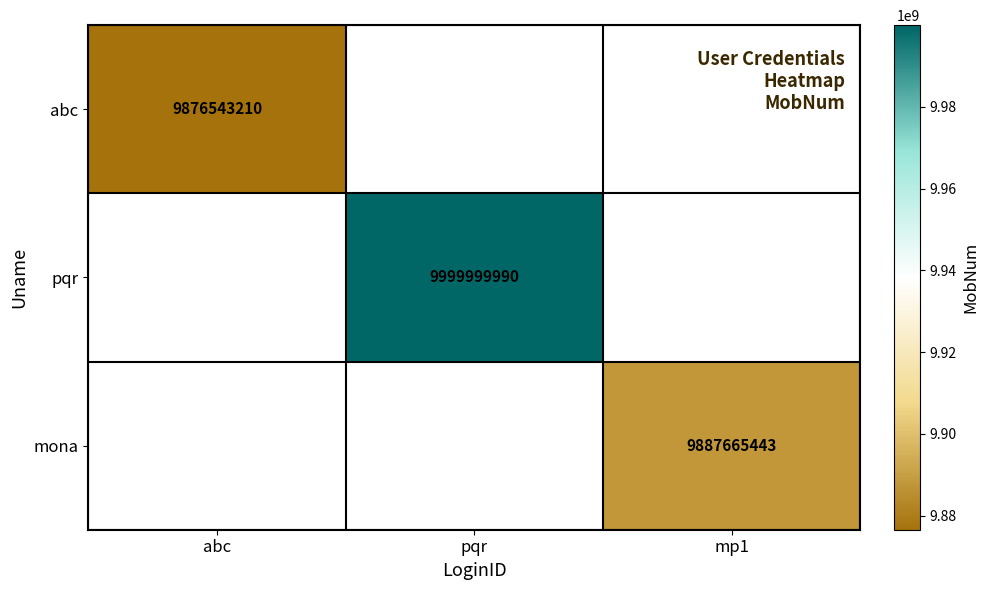

Between abc and pqr, which is larger?

pqr